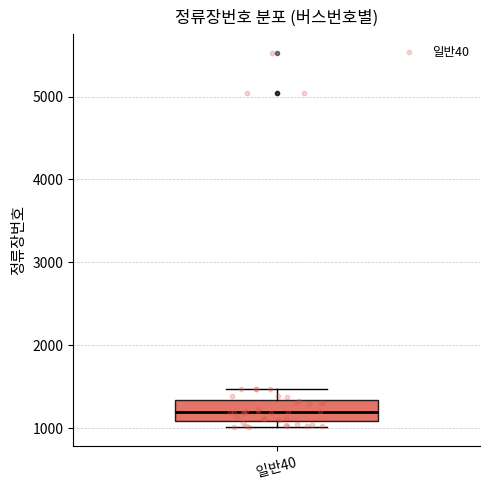

Transcribe this box plot: give where the median line is, the range the box spans, and where the two whiskers end, as read against the y-axis. The values are not printed on the chart, so give them approximately, as read against the axis.

median 1200, box 1100 to 1300, whiskers 1000 to 1500